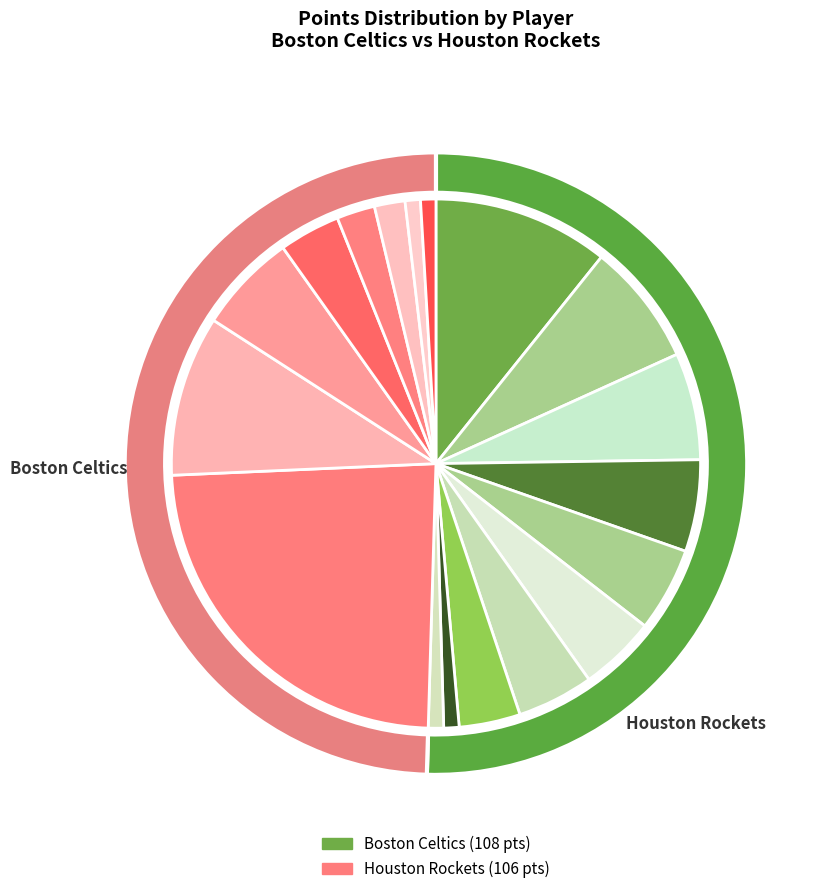

How many slices are in this pie chart?

18